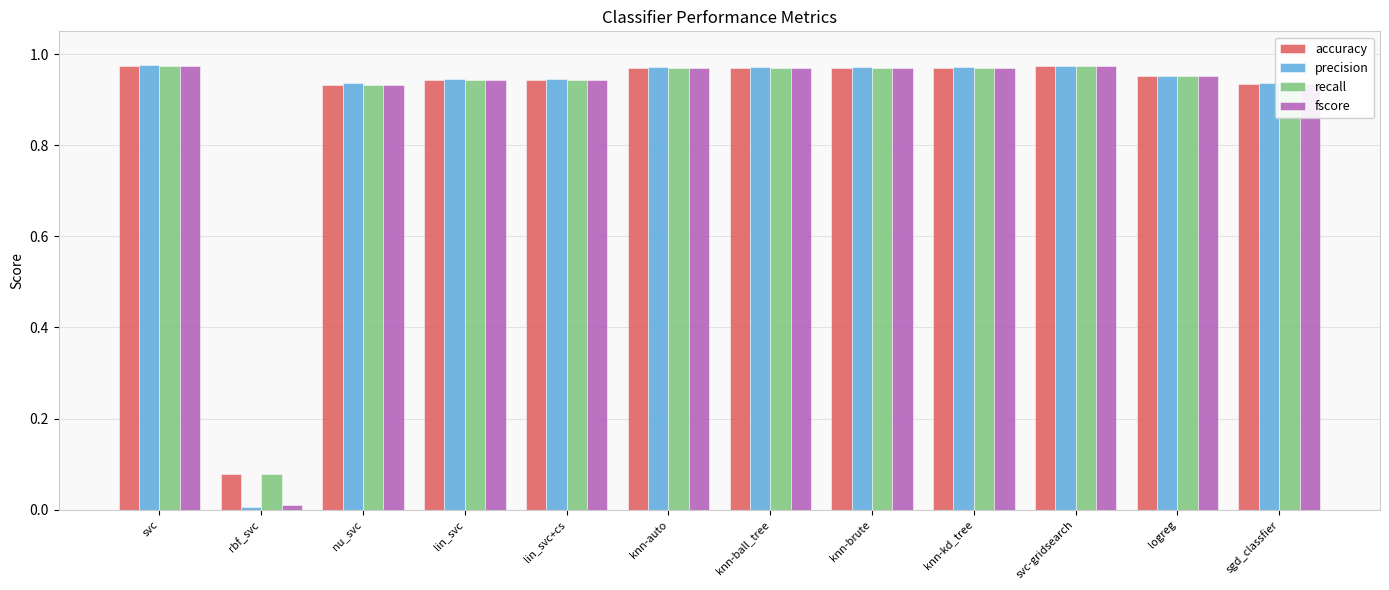

True or false: recall has a value of 1.3 at svc-gridsearch.

False